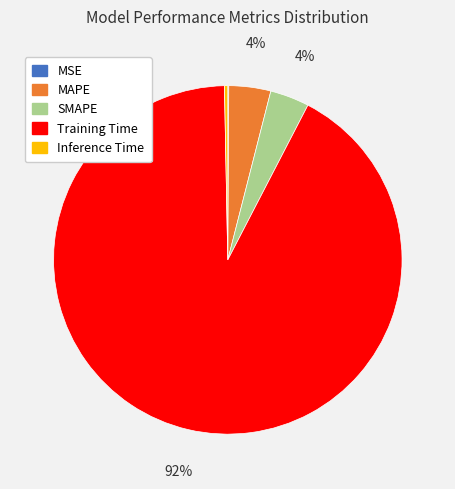

Is the sum of MAPE and Inference Time greater than half?

No